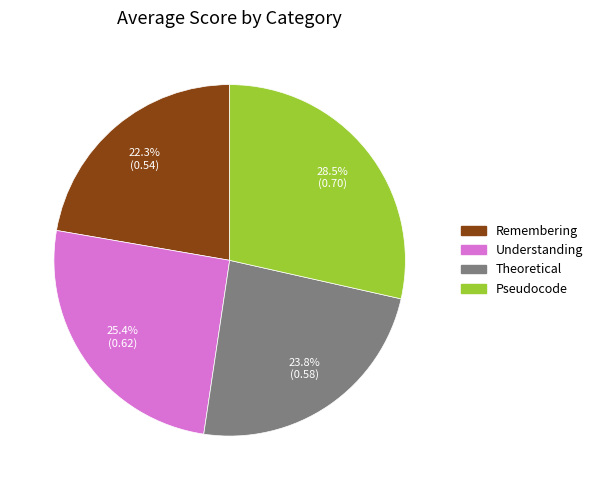

Does Pseudocode represent more than half of the total?

No